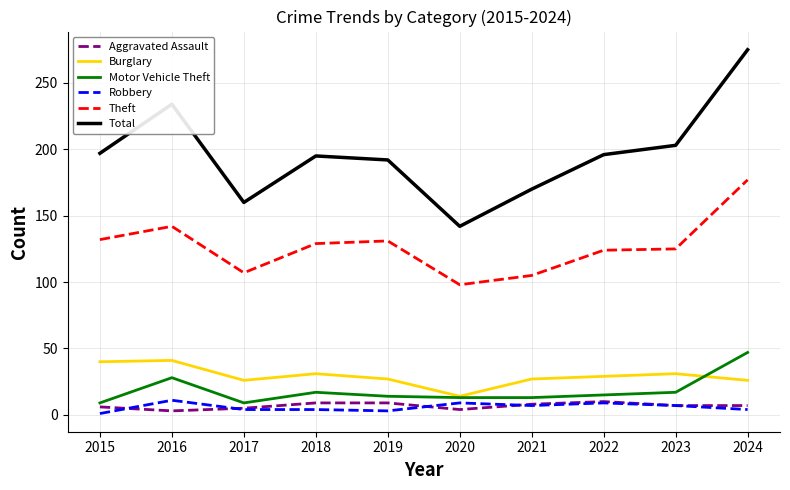

How many categories are shown in the chart?

10